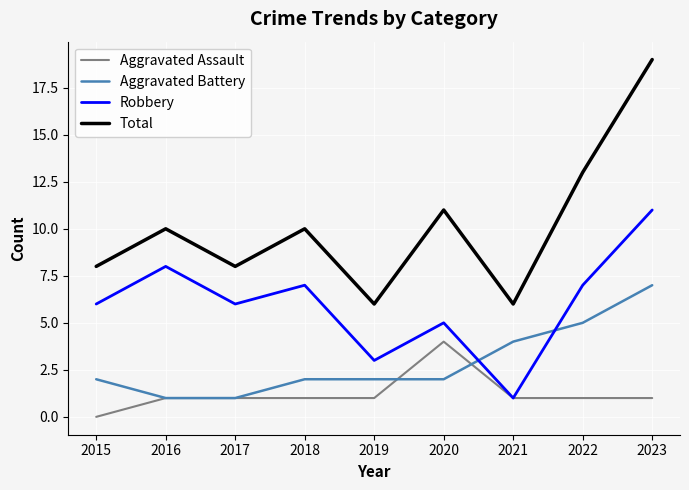

Which series has the largest total across all categories?

Total